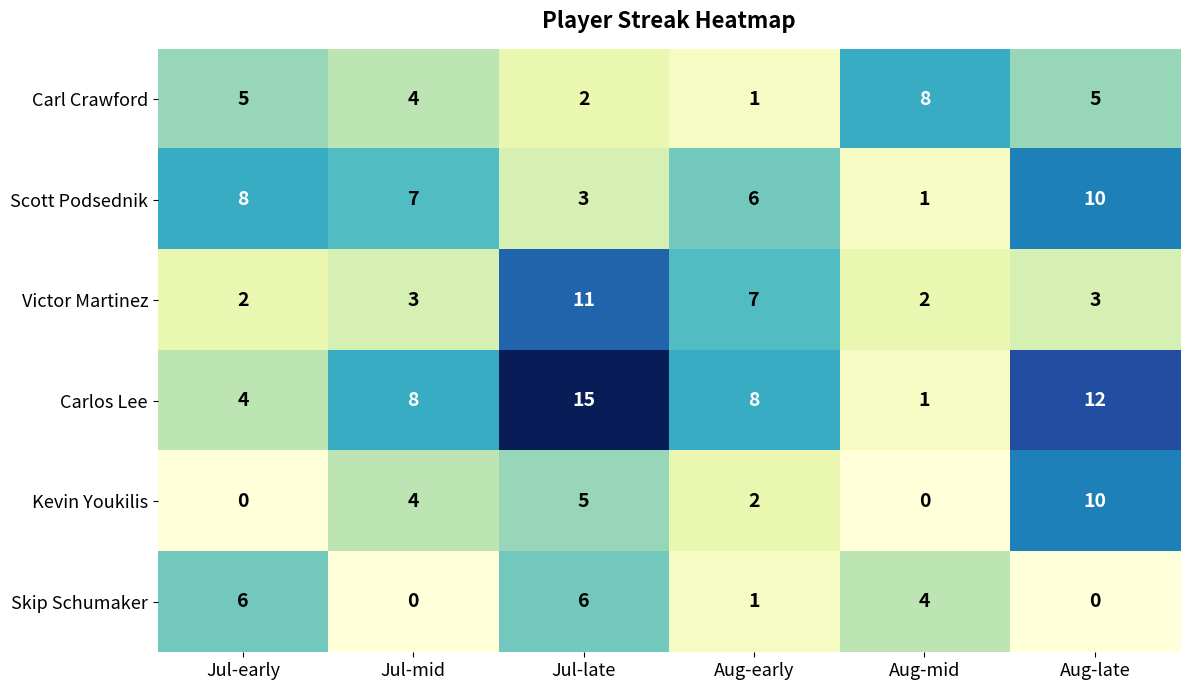

Is it true that Scott Podsednik equals 12 at Jul-mid?

False